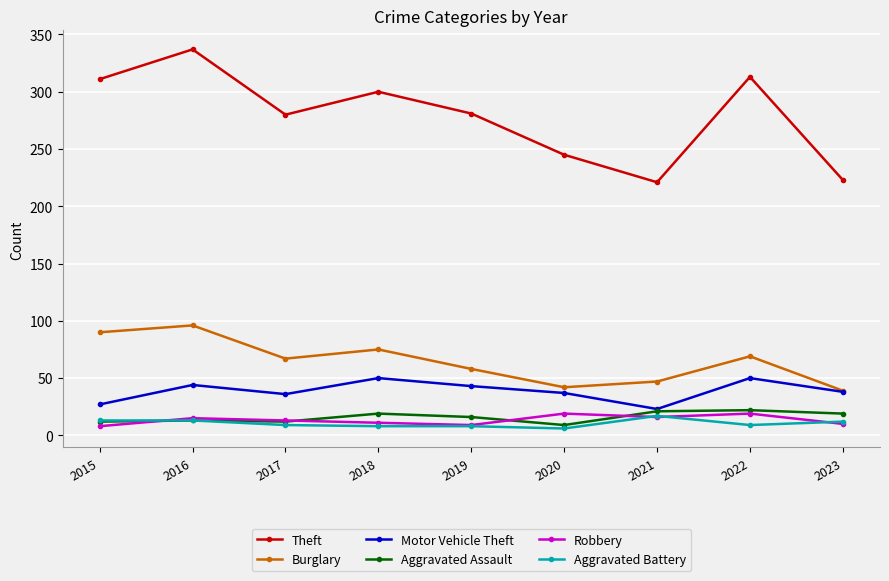

Which series has the largest total across all categories?

Theft